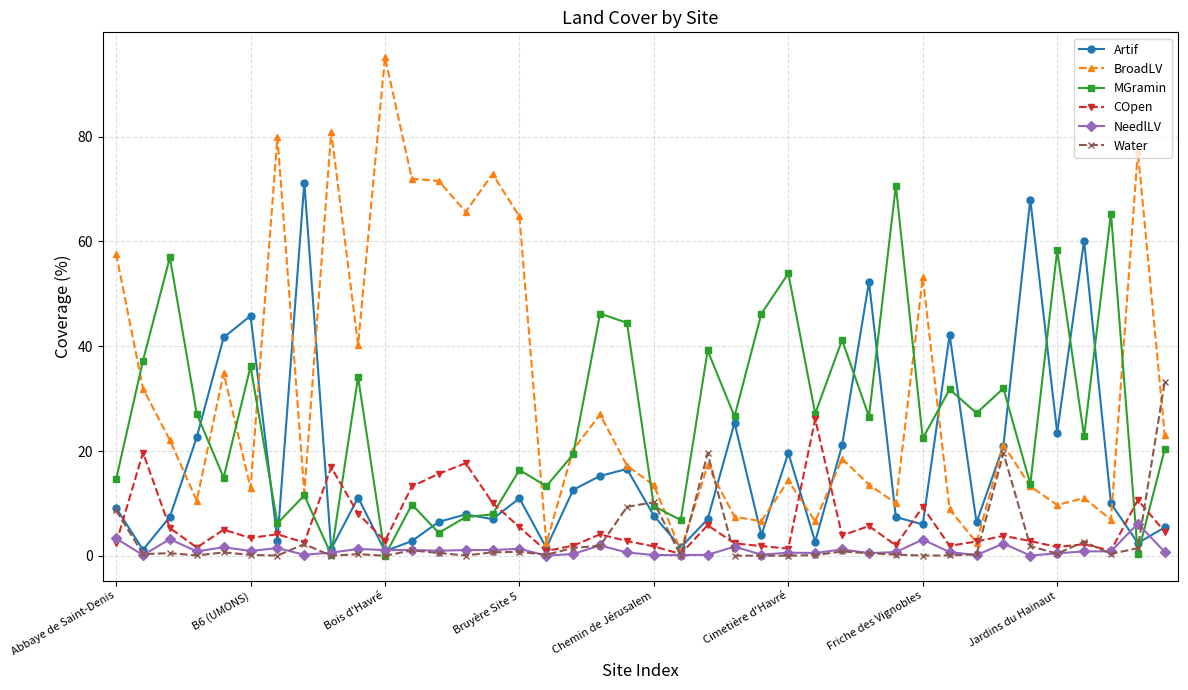

What is the average value of the BroadLV series?

30.7